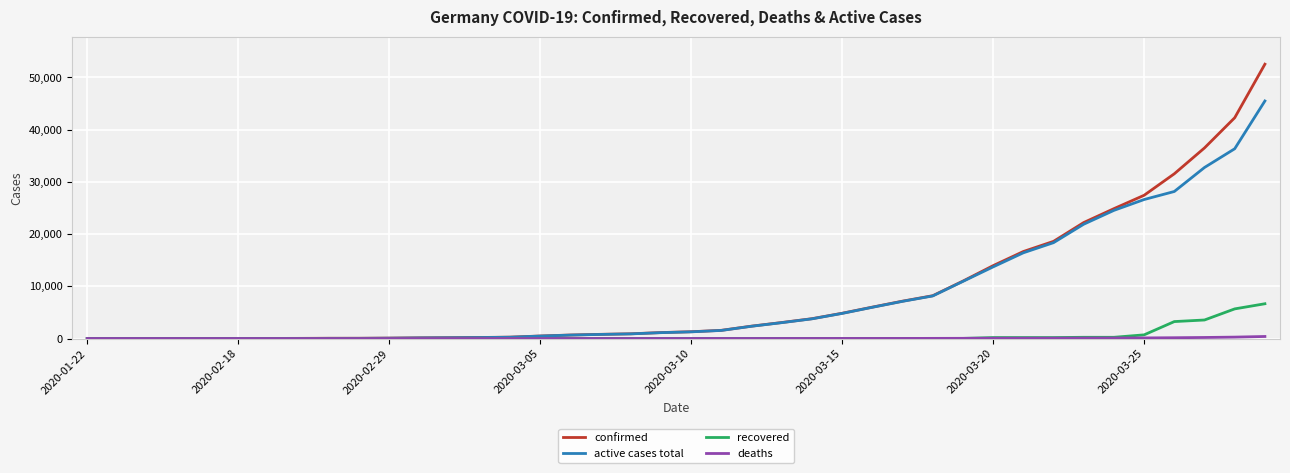

Which series has the widest spread of values?

confirmed